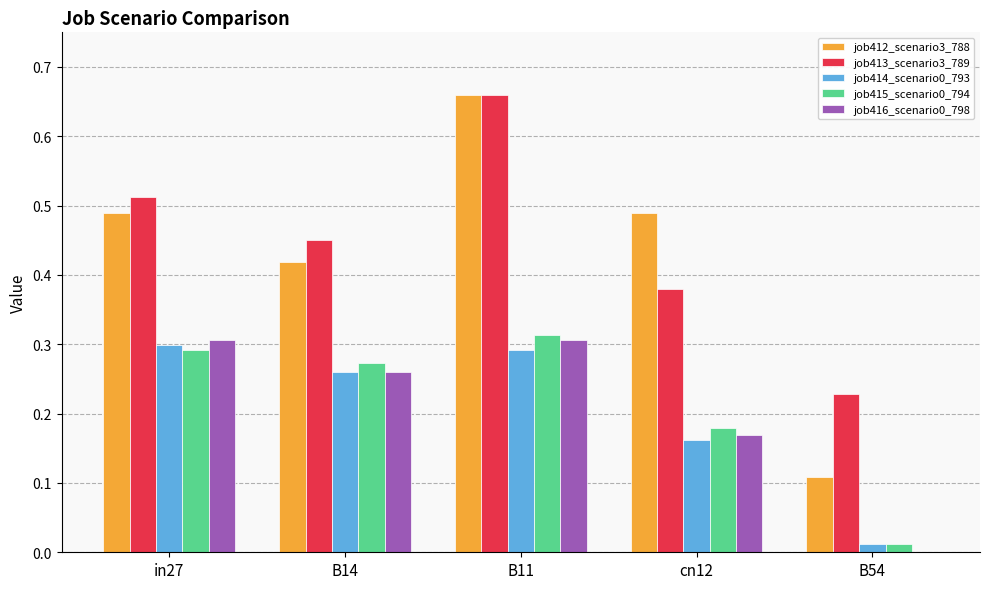

Is the value of job414_scenario0_793 at cn12 greater than the value of job412_scenario3_788 at B11?

No